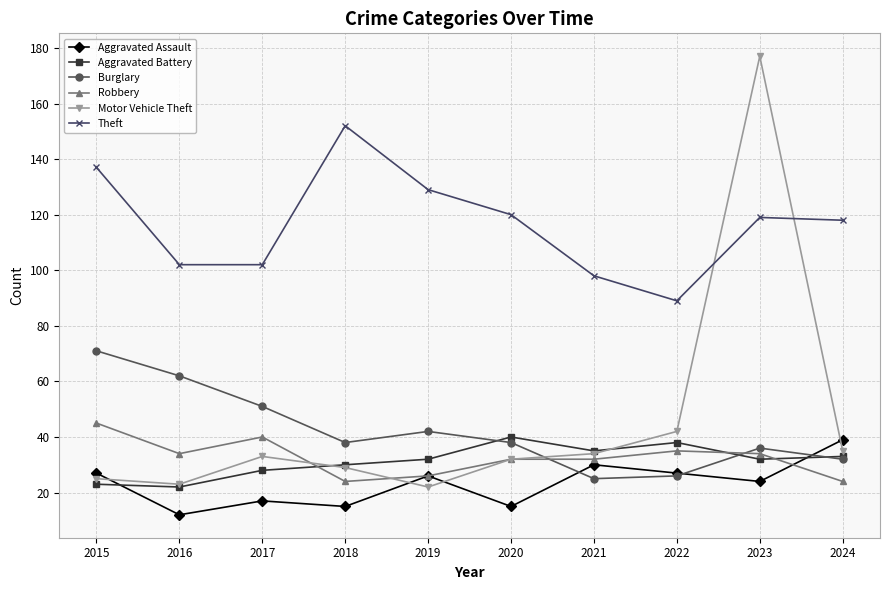

The value of Aggravated Assault at 2019 is 26. True or false?

True